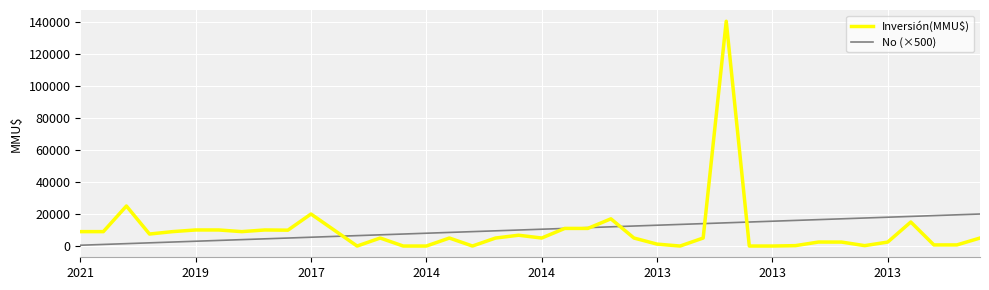

Rank the series by their maximum value, from highest to lowest.

Inversión(MMU$), No (×500)